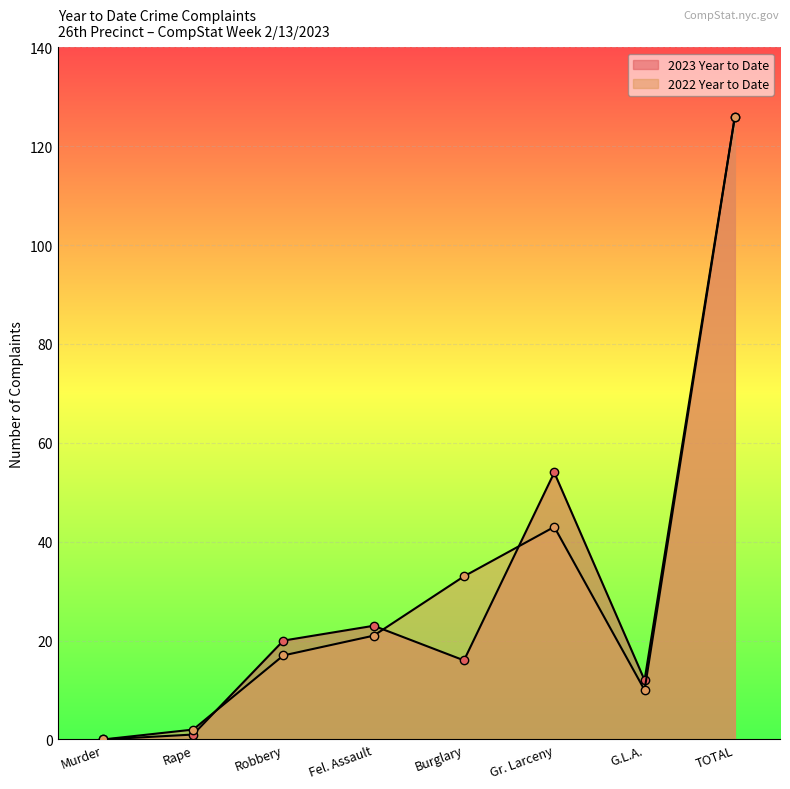

True or false: 2023 Year to Date has more than 1 interior local peaks.

True